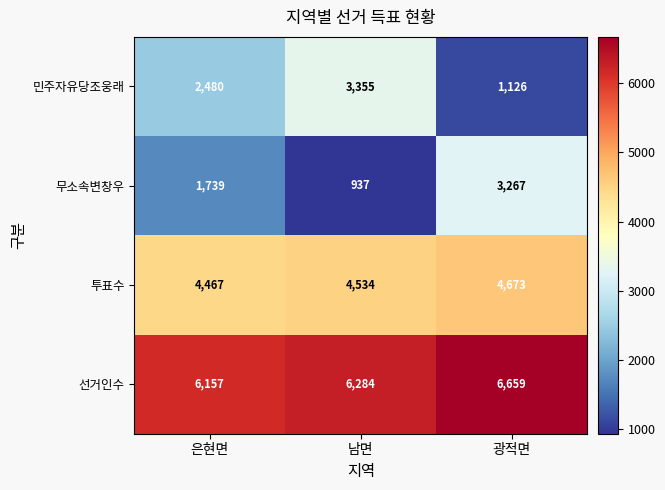

Is it true that 민주자유당조웅래 equals 3355 at 남면?

True